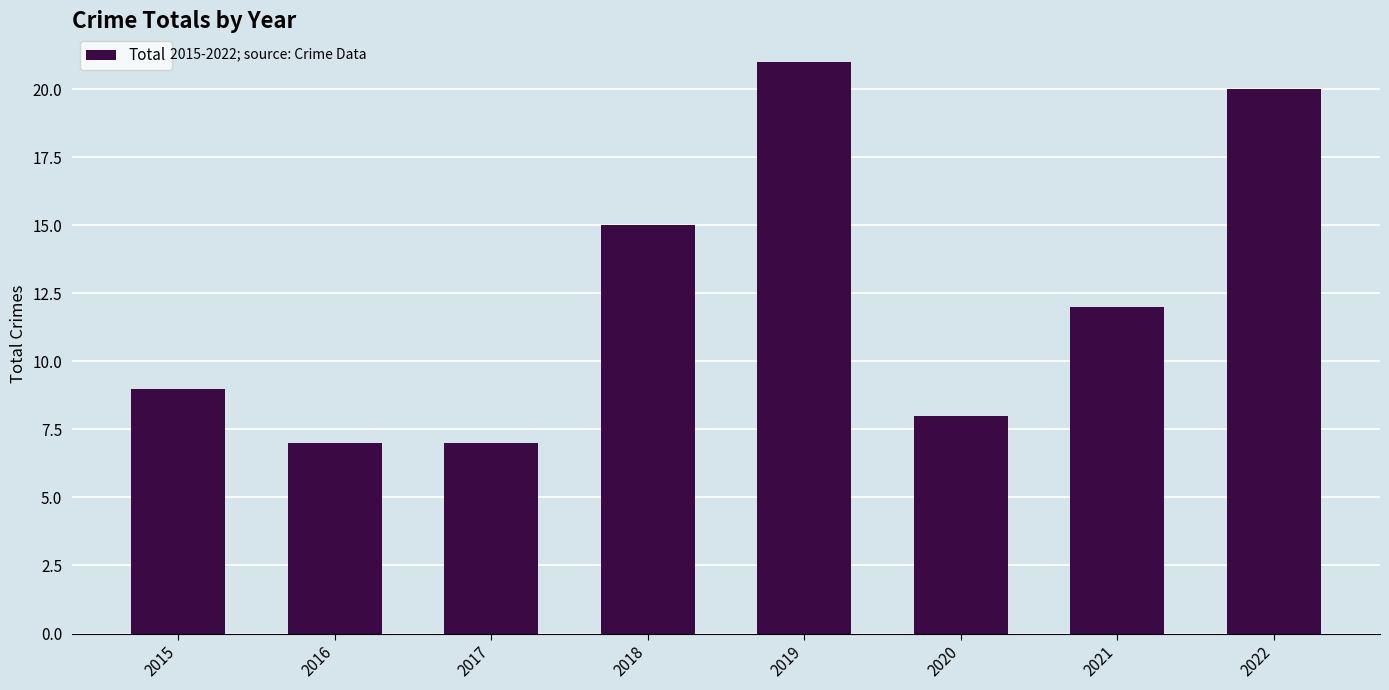

At which label is the value closest to 14?

2018